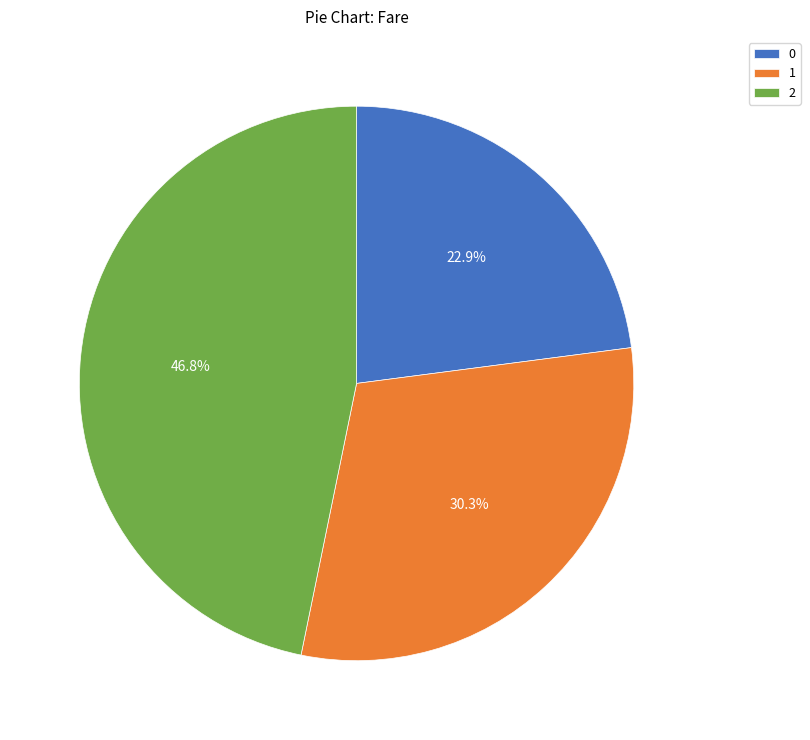

To the nearest percent, what percentage of the pie is 0?

23%